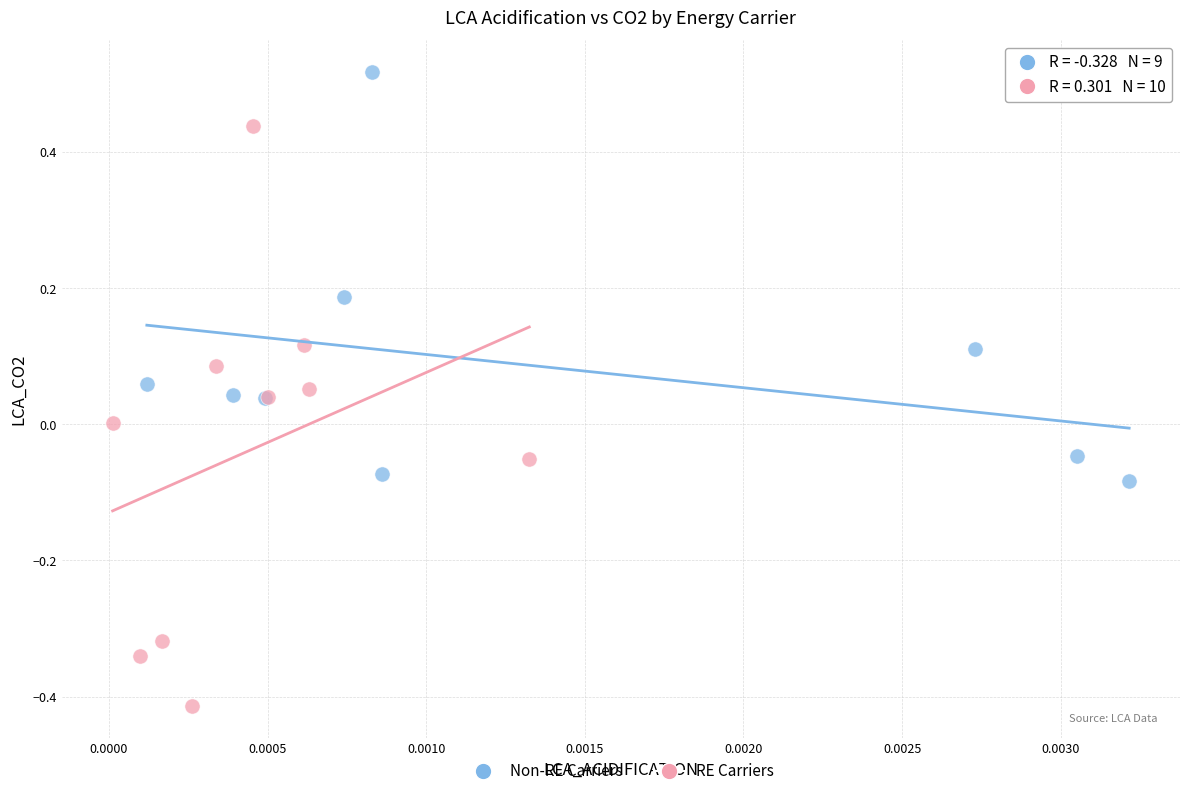

Which series has the largest Y range (max minus min)?

RE Carriers